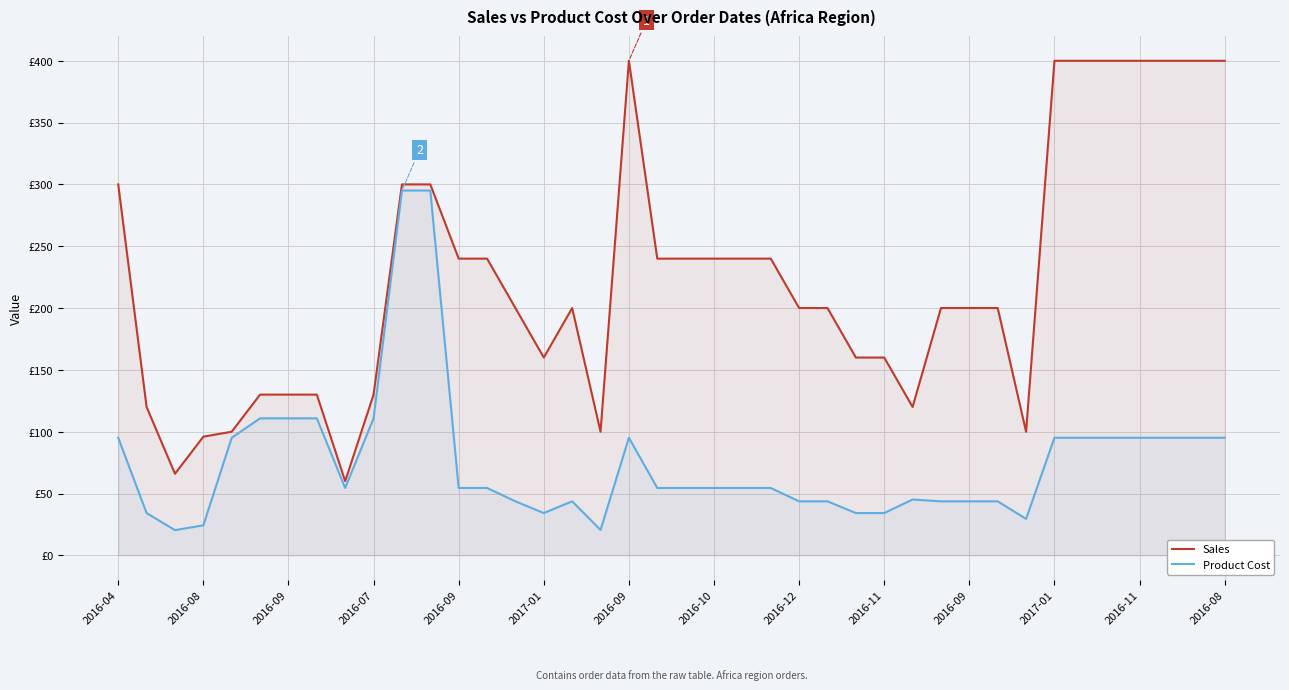

Does the chart display data point markers on the line(s)?

No